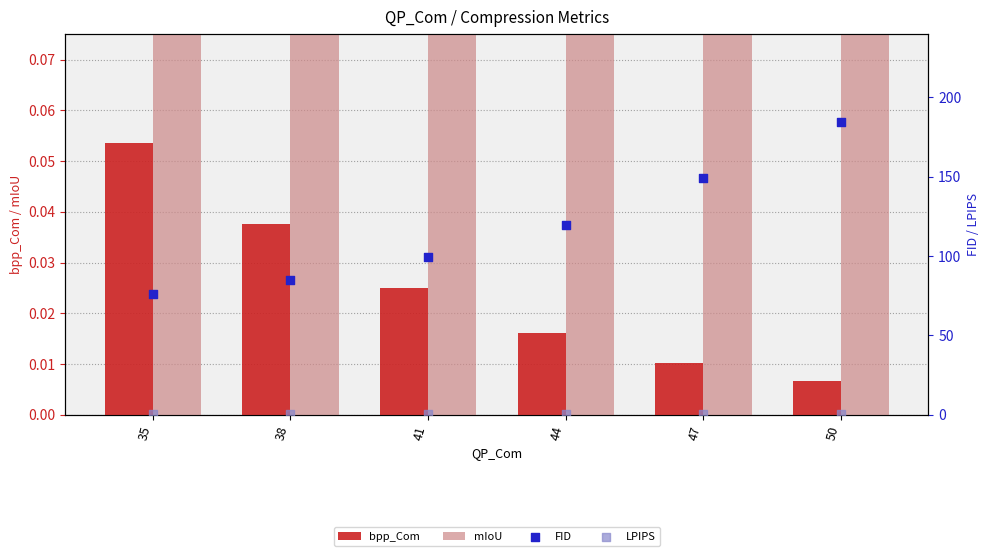

At which category is the sum across all series the highest?

50